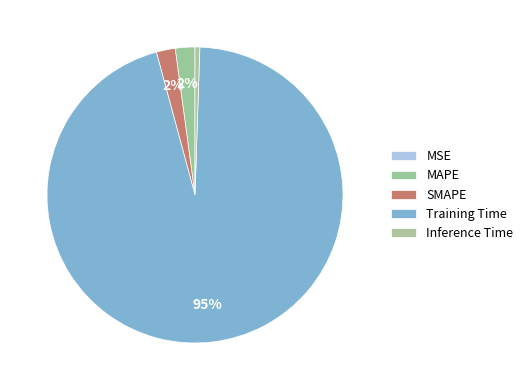

Between Inference Time and Training Time, which is larger?

Training Time